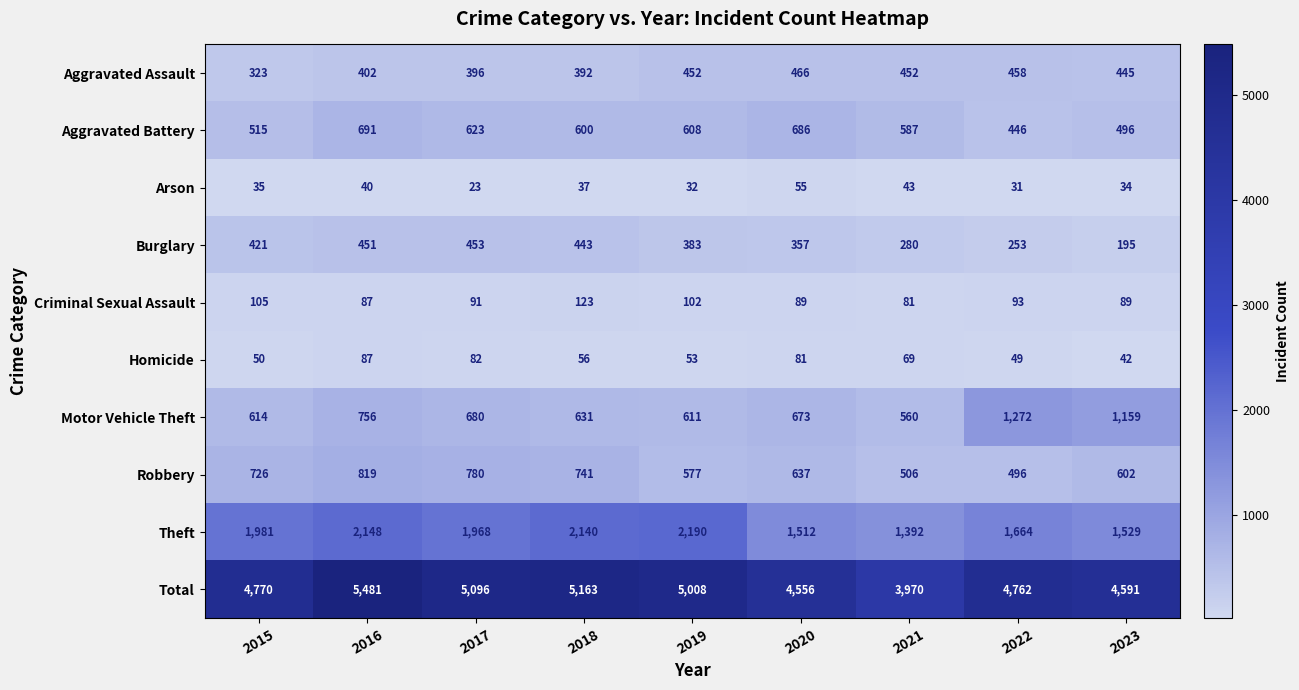

What is the total value across all series at 2020?

9112